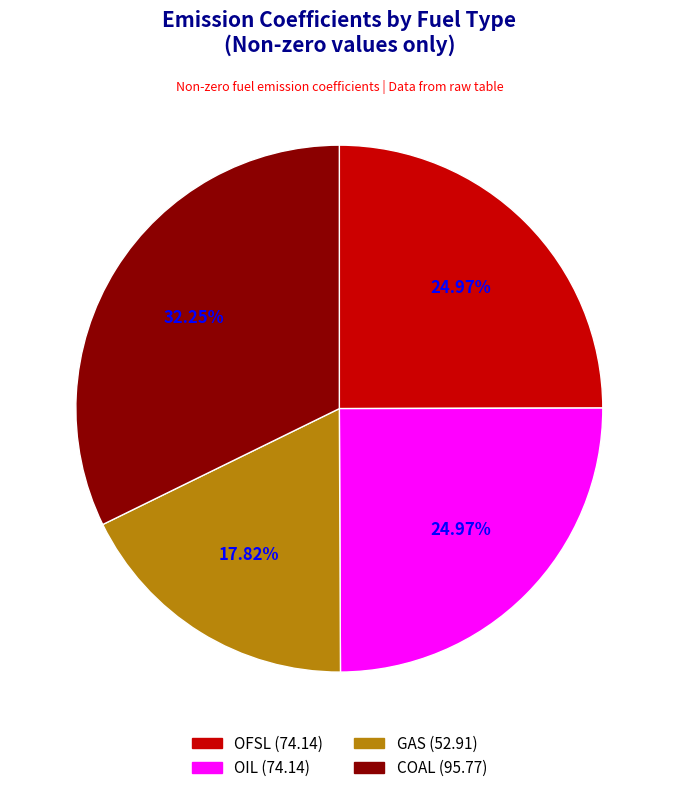

What is the ratio of the value at OFSL (74.14) to the value at GAS (52.91)?

1.4